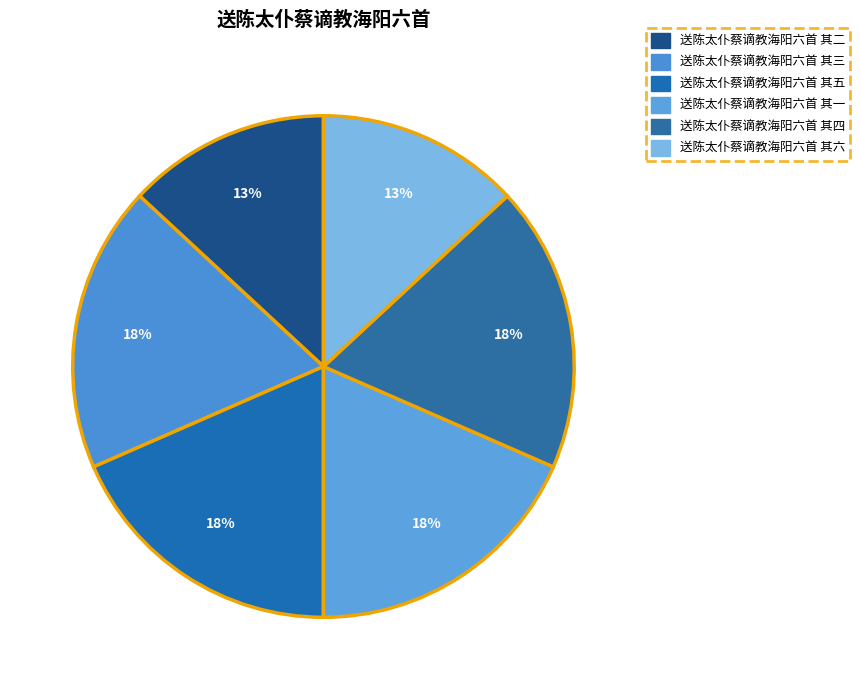

To the nearest percent, what is the average slice percentage?

17%